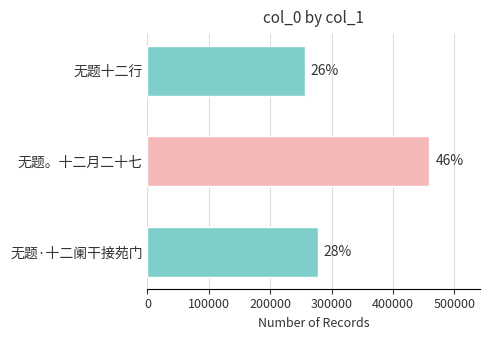

How many bars are there in total?

3